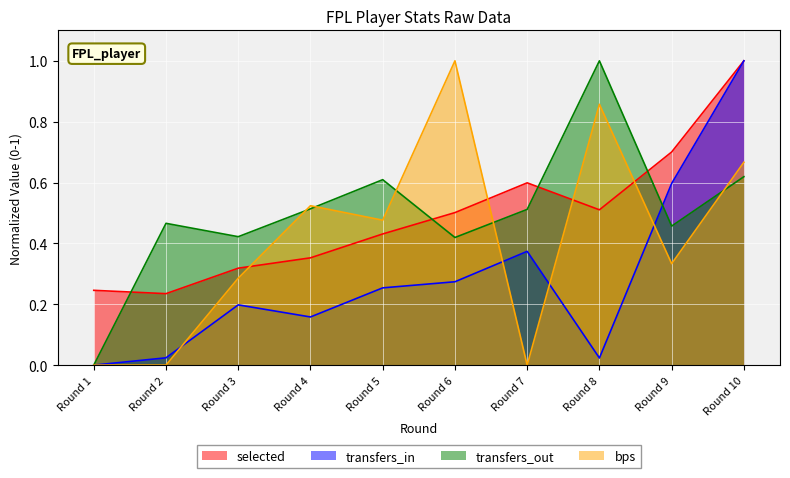

True or false: bps and transfers_in cross at least once.

True